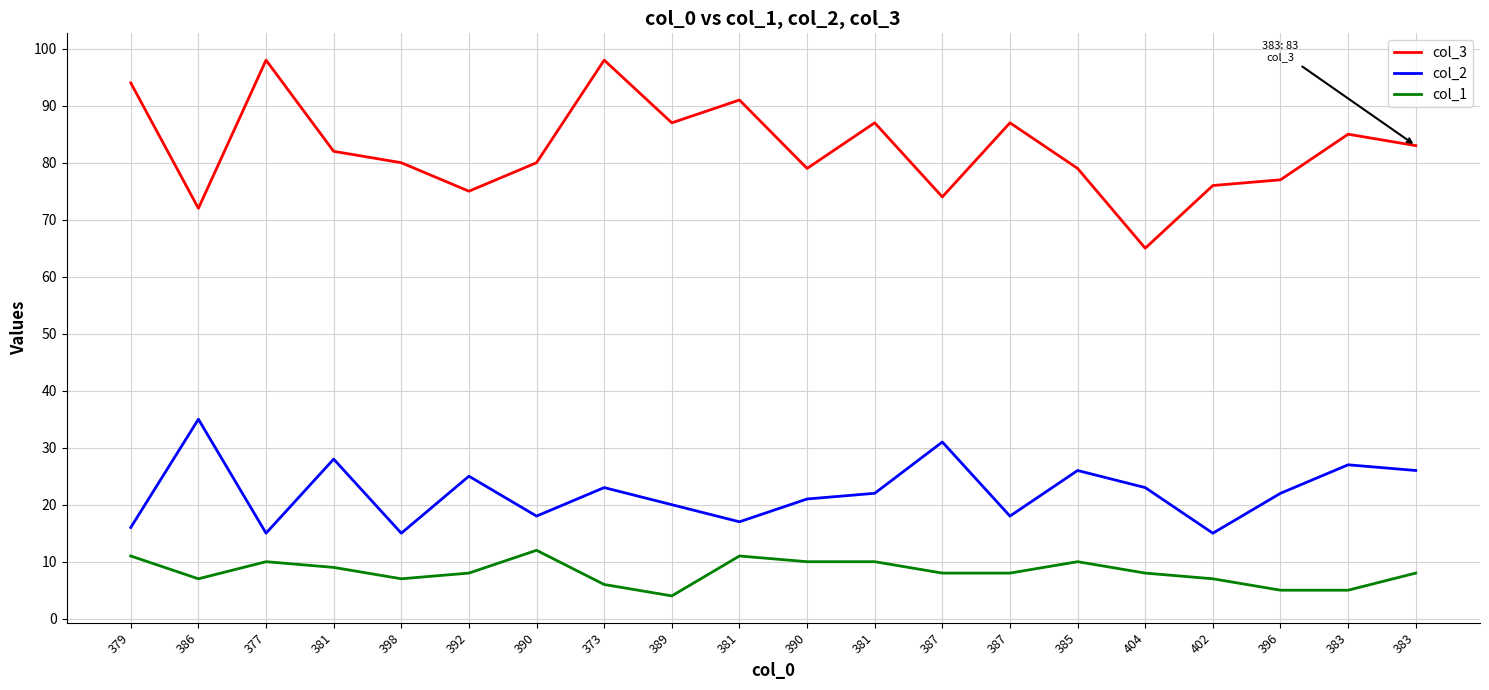

Reading left to right, list all the values displayed in this chart.

col_3: 94	72	98	82	80	75	80	98	87	91	79	87	74	87	79	65	76	77	85	83
col_2: 16	35	15	28	15	25	18	23	20	17	21	22	31	18	26	23	15	22	27	26
col_1: 11	7	10	9	7	8	12	6	4	11	10	10	8	8	10	8	7	5	5	8